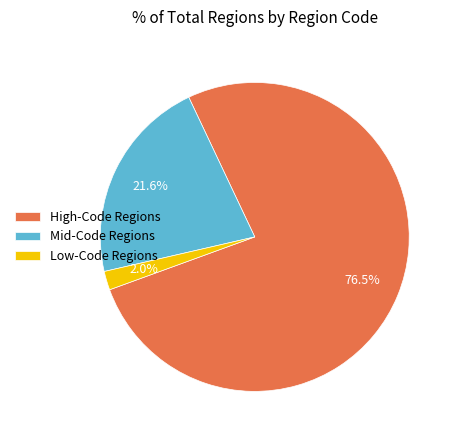

Which has a higher value, High-Code Regions or Low-Code Regions?

High-Code Regions